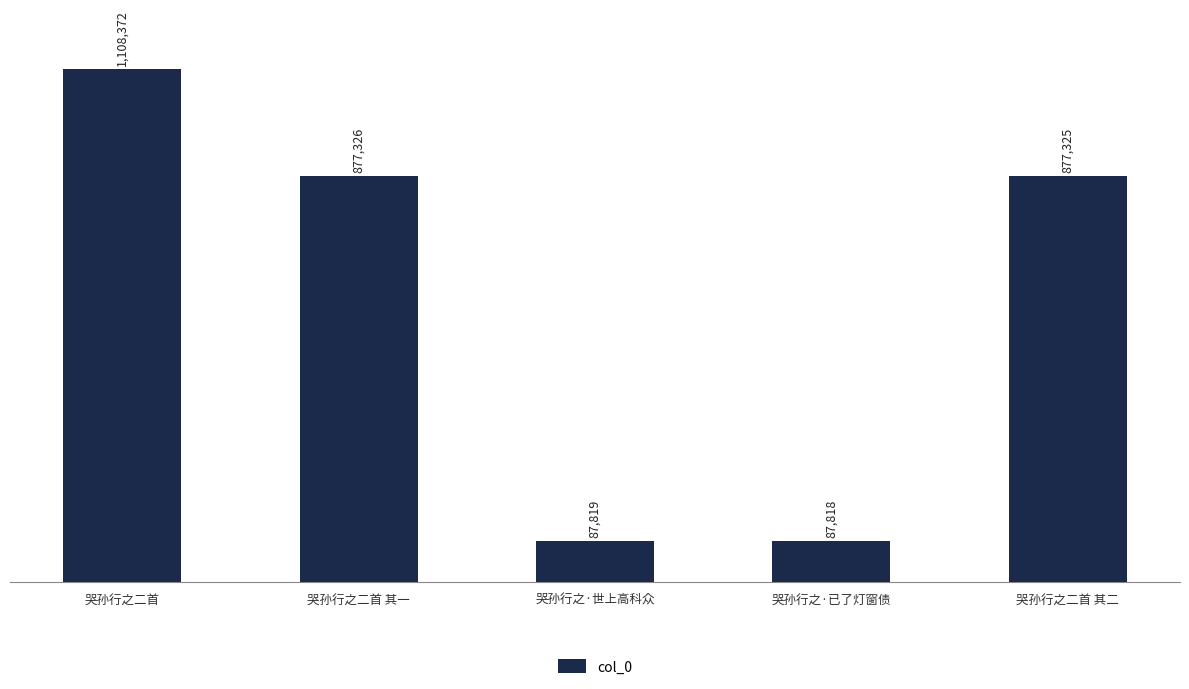

Are the bars horizontal?

No